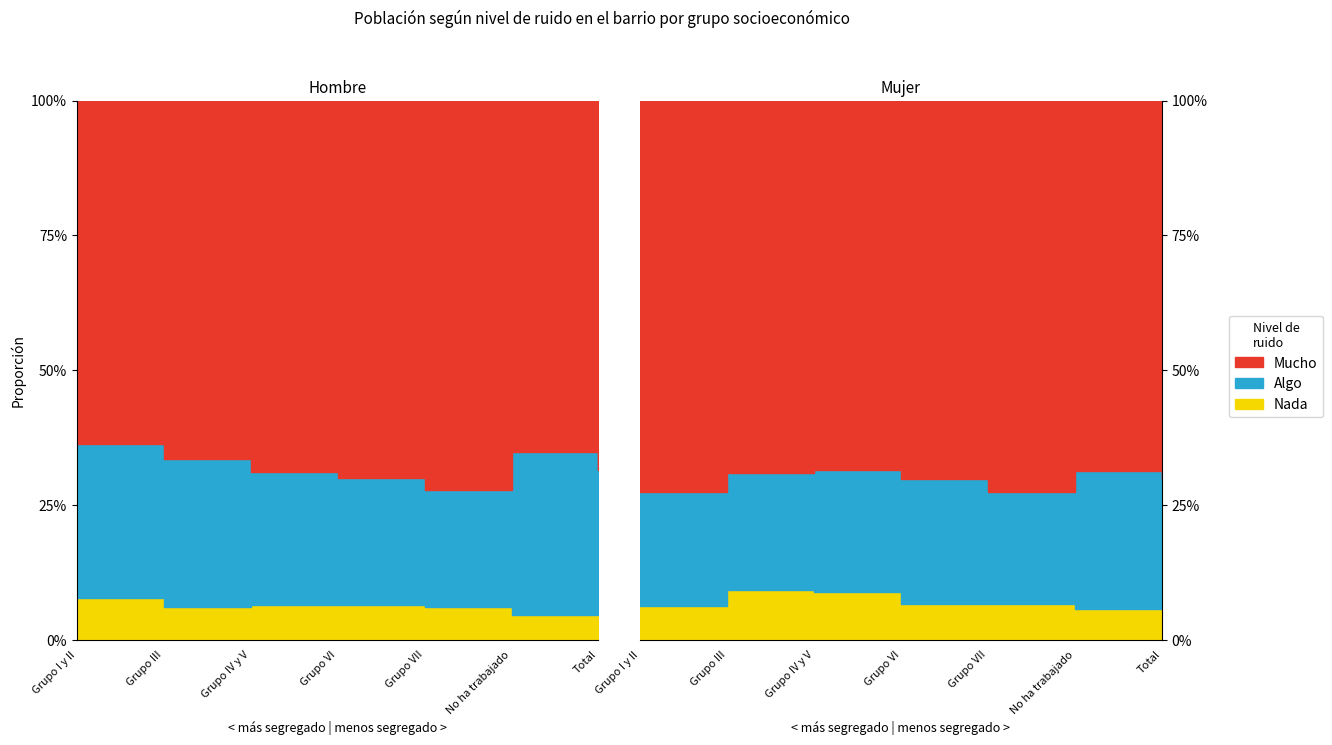

True or false: Mucho (Hombre) and Nada (Hombre) cross at least once.

False